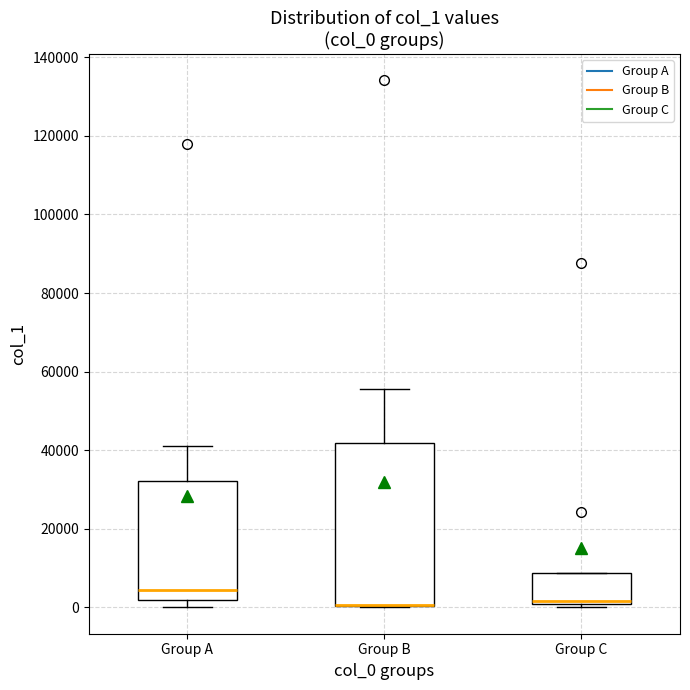

Which box is the tallest, from its lower edge to its upper edge?

Group B